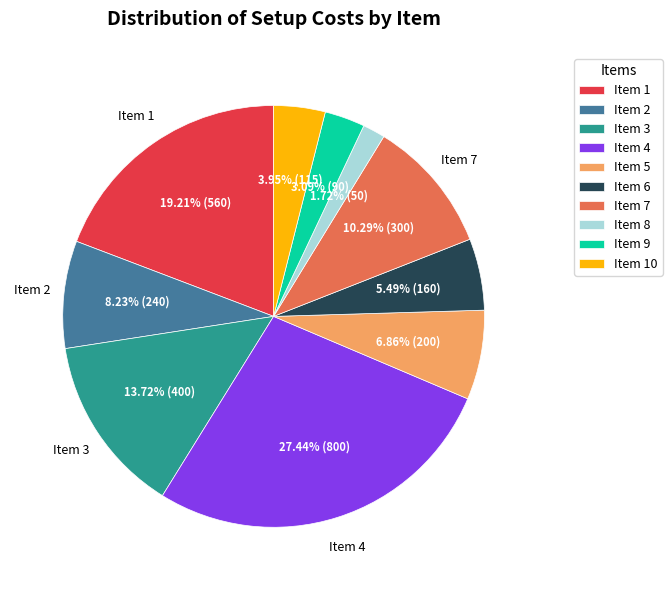

Does Item 4 account for over 50% of the chart?

No